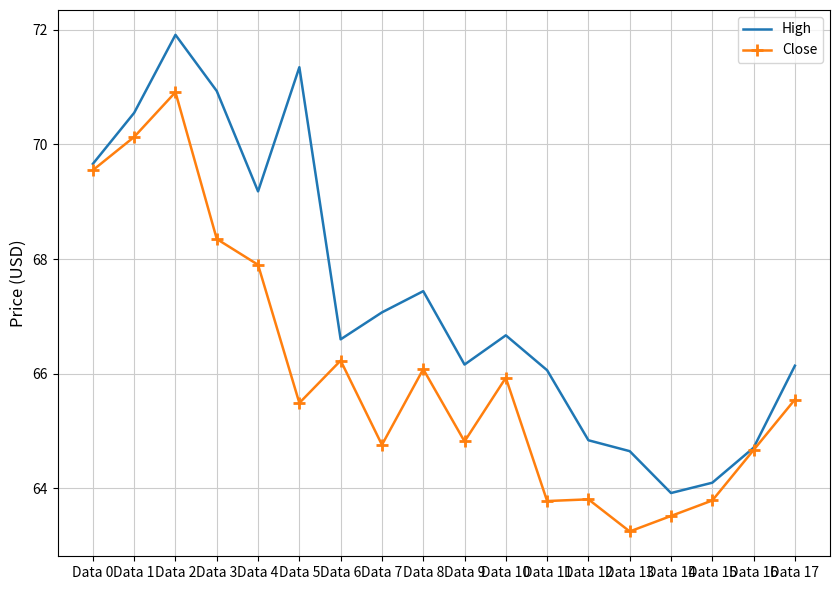

What is the total value across all series at Data 1?

140.7